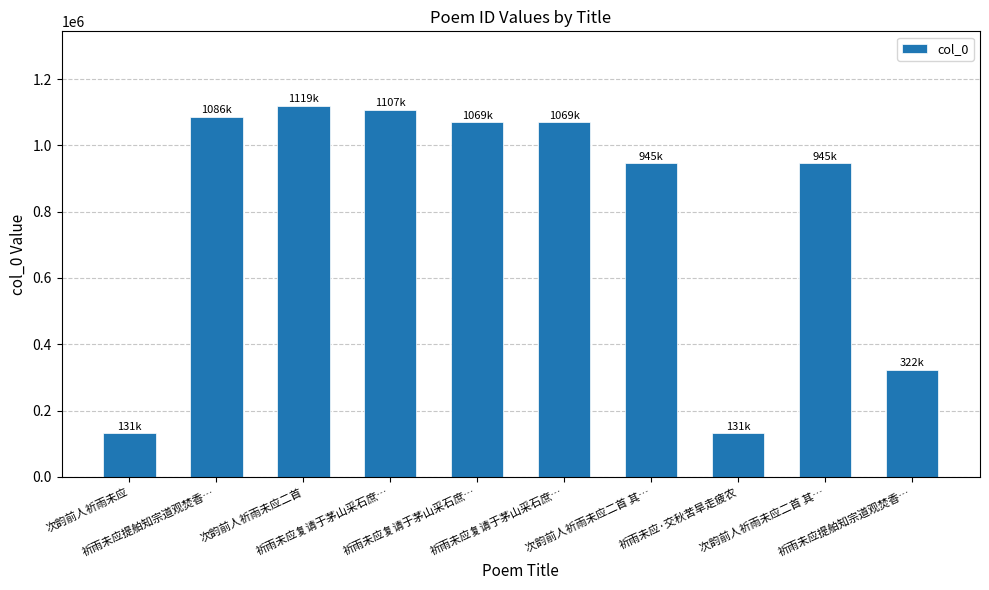

The value at 祈雨未应复请于茅山采石庶… is 610202. True or false?

False